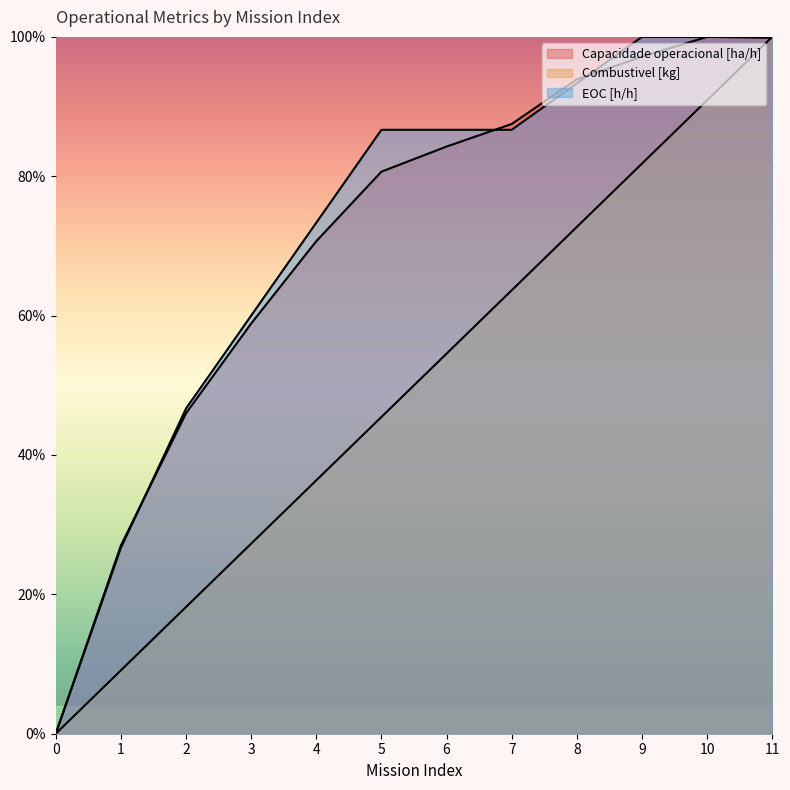

List the labels in order of EOC [h/h] value, smallest first.

0, 1, 2, 3, 4, 5, 6, 7, 8, 9, 10, 11